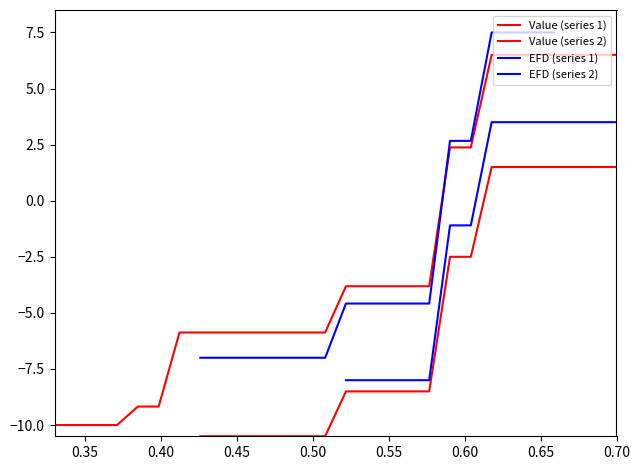

The value at 23 is 10.7. True or false?

False